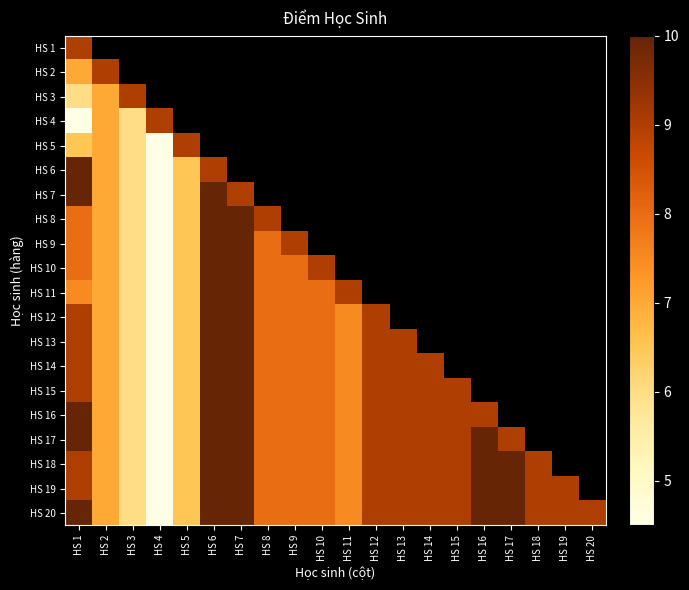

At how many categories does at least one series exceed 5?

20